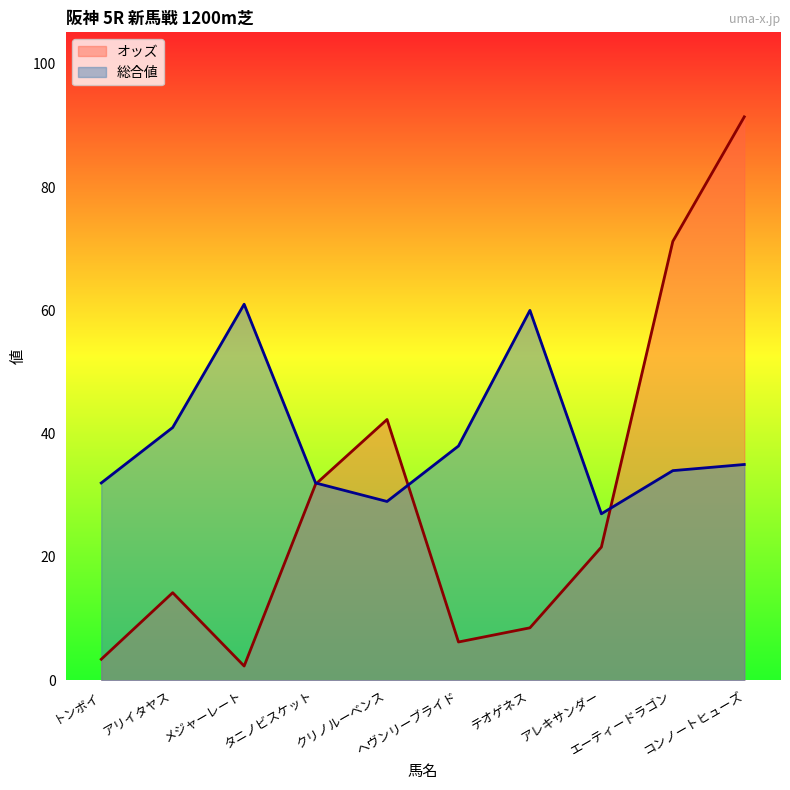

Reading right to left, transcribe all the data shown in this chart.

オッズ: 91.4	71.2	21.6	8.5	6.2	42.3	31.8	2.3	14.2	3.4
総合値: 35.0	34.0	27.0	60.0	38.0	29.0	32.0	61.0	41.0	32.0